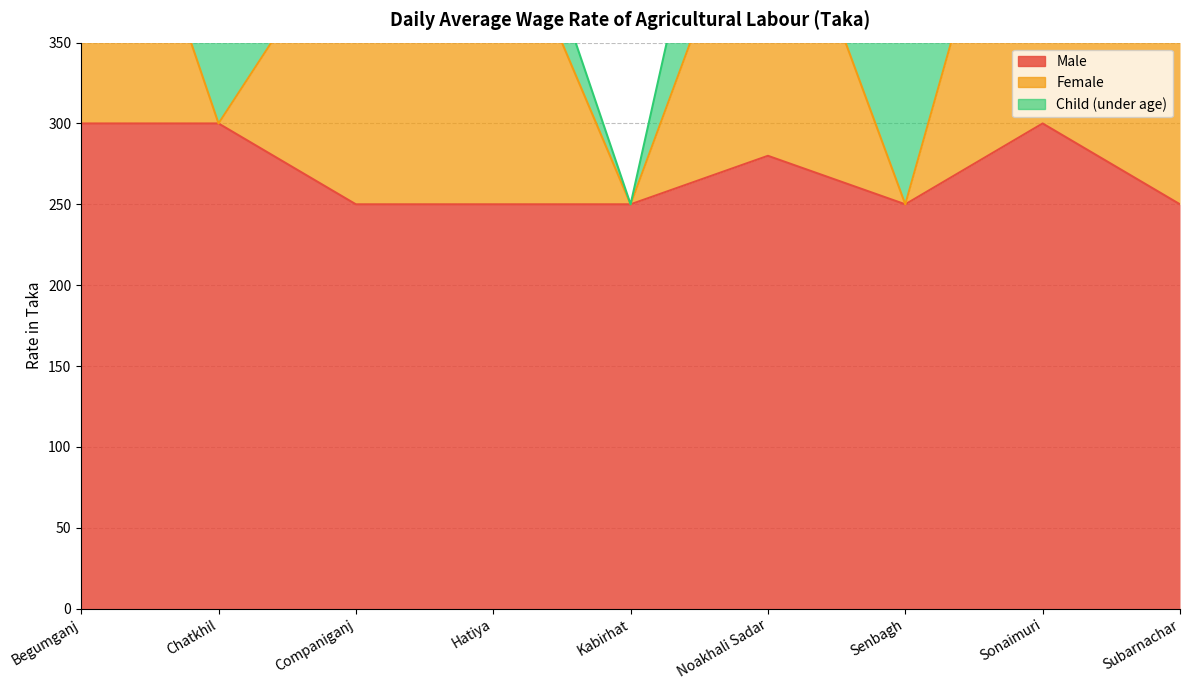

Reading left to right, extract all data points from this chart.

Male: Begumganj=300	Chatkhil=300	Companiganj=250	Hatiya=250	Kabirhat=250	Noakhali Sadar=280	Senbagh=250	Sonaimuri=300	Subarnachar=250
Female: Begumganj=250	Chatkhil=0	Companiganj=180	Hatiya=200	Kabirhat=0	Noakhali Sadar=200	Senbagh=0	Sonaimuri=250	Subarnachar=150
Child (under age): Begumganj=200	Chatkhil=150	Companiganj=160	Hatiya=50	Kabirhat=0	Noakhali Sadar=150	Senbagh=150	Sonaimuri=150	Subarnachar=120